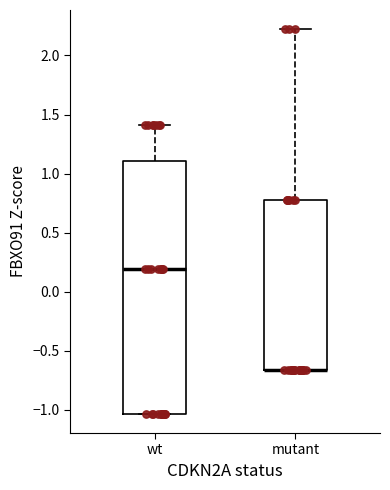

Where is the upper edge of the box for mutant on the y-axis? The values are not printed on the chart, so give them approximately, as read against the axis.

0.80